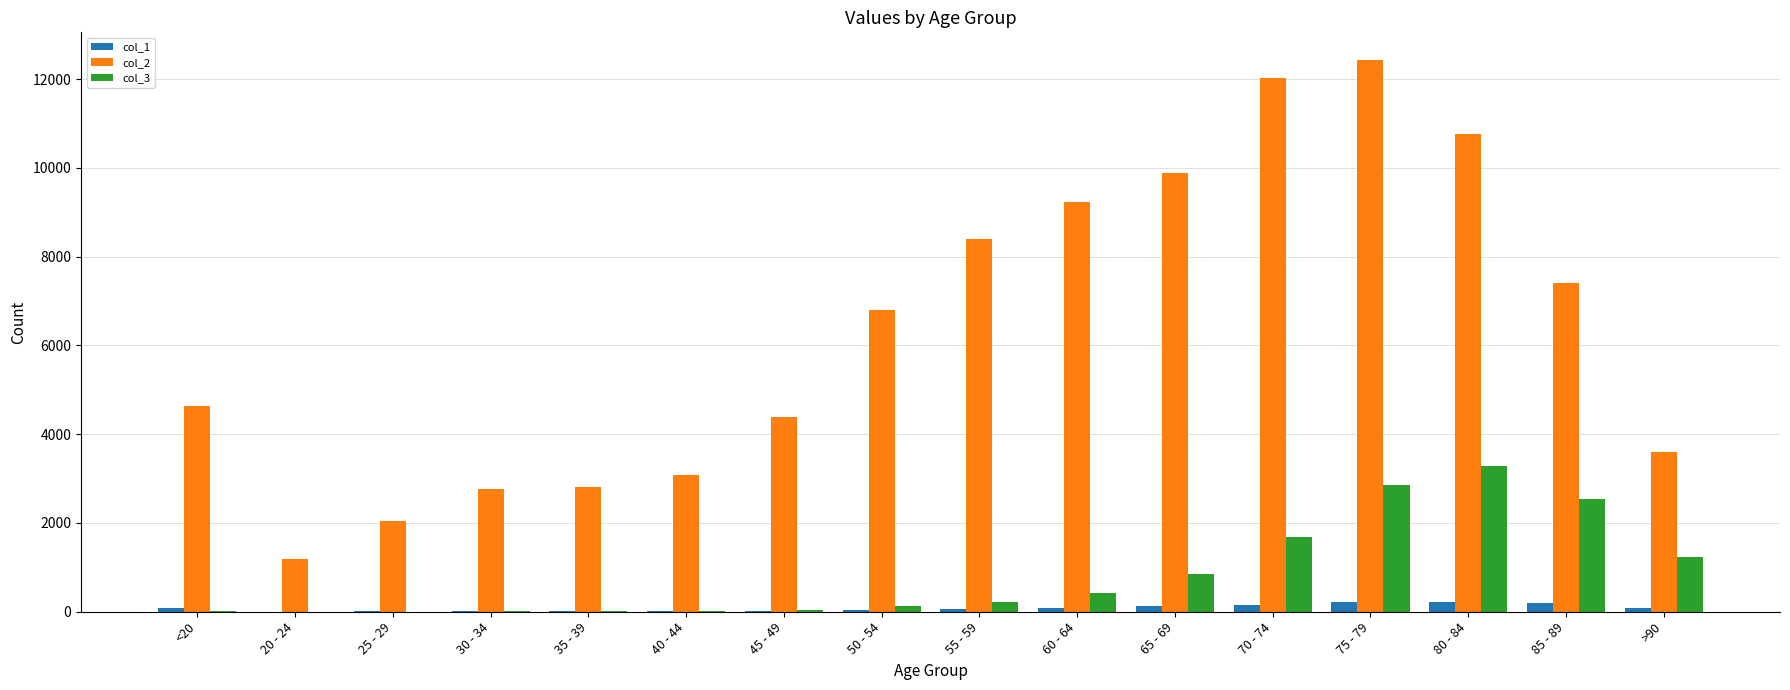

Count the number of data series in this chart.

3